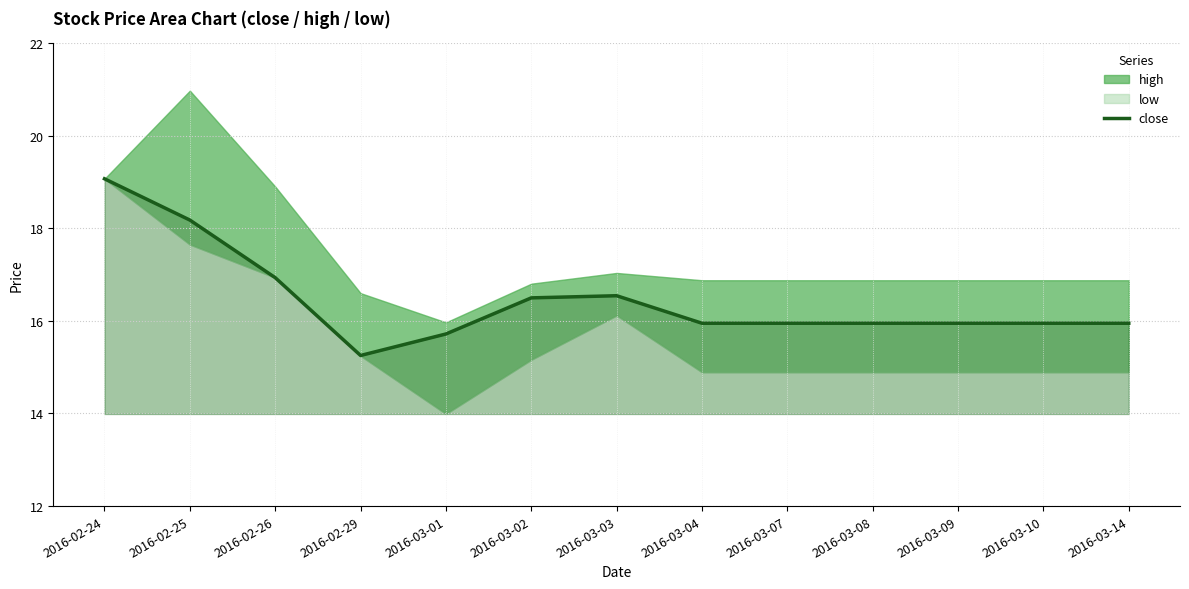

What is the approximate value at 2016-03-01?

15.7